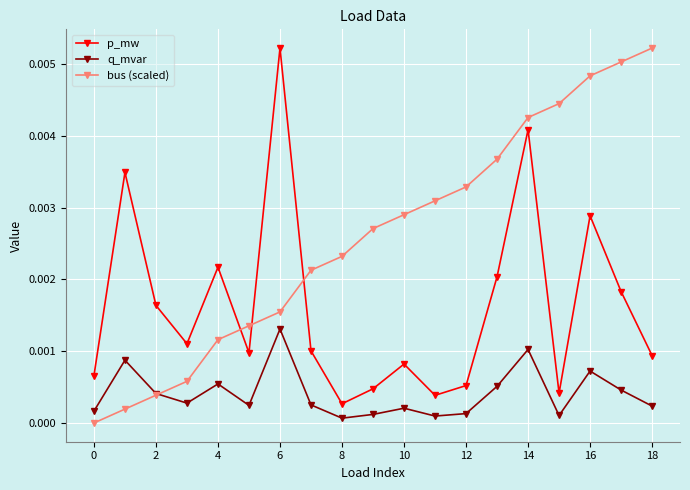

How many intersections are there between p_mw and bus (scaled)?

3